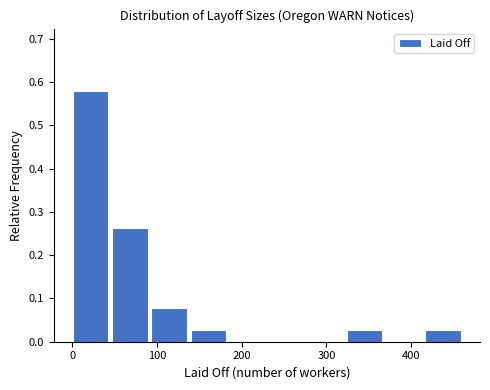

Reading left to right, list every bar in this chart as the range it spans on the x-axis followed by its height. Neither the bar edges nor the heights are printed on the chart, so give them approximately, as read against the axes.

0 to 50: 0.58
50 to 90: 0.26
90 to 140: 0.08
140 to 190: 0.03
190 to 230: 0
230 to 280: 0
280 to 320: 0
320 to 370: 0.03
370 to 420: 0
420 to 460: 0.03